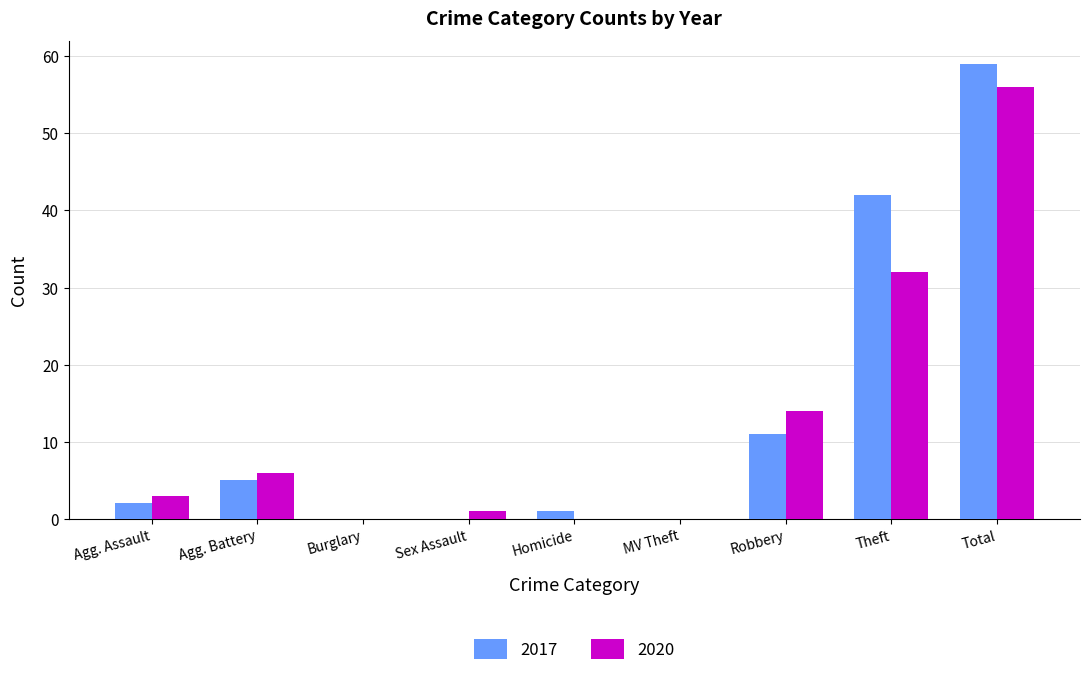

Which series has the largest total across all categories?

2017